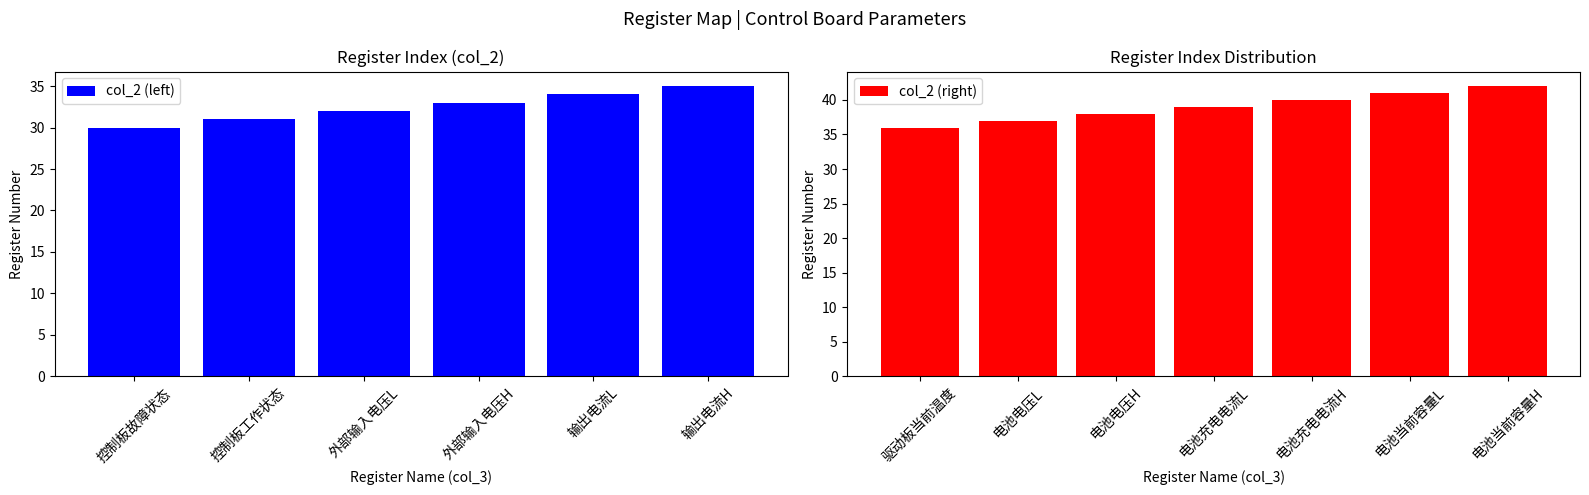

Count the number of categories in the chart.

13